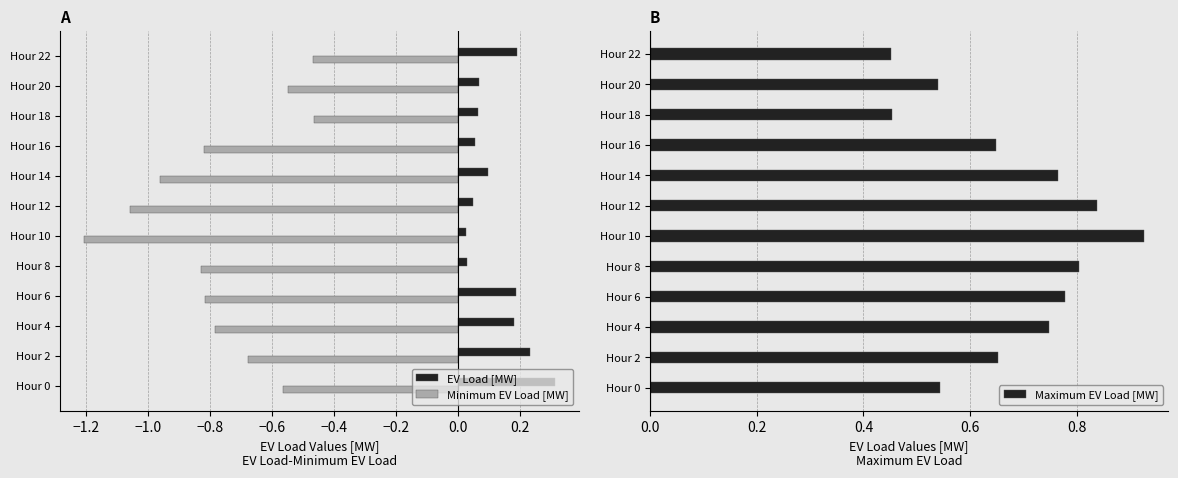

The Minimum EV Load [MW] series shows -0.8 at Hour 18. True or false?

False